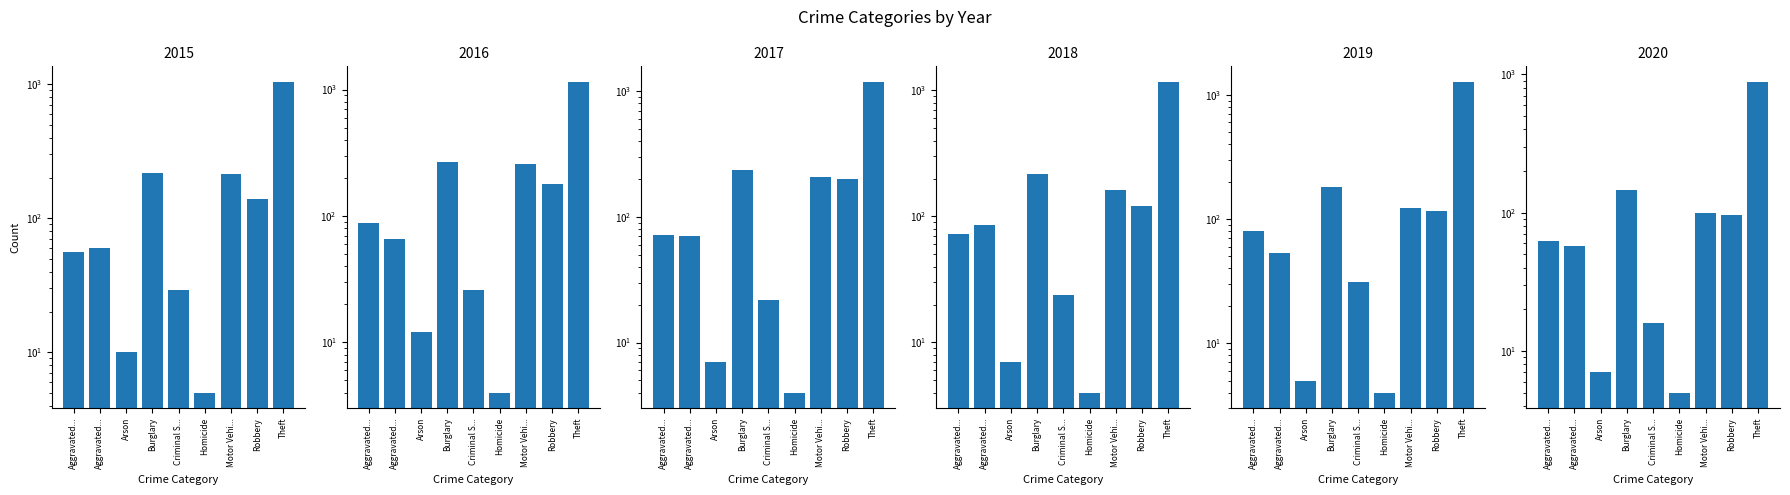

What are all the series names shown in the legend?

2015, 2016, 2017, 2018, 2019, 2020